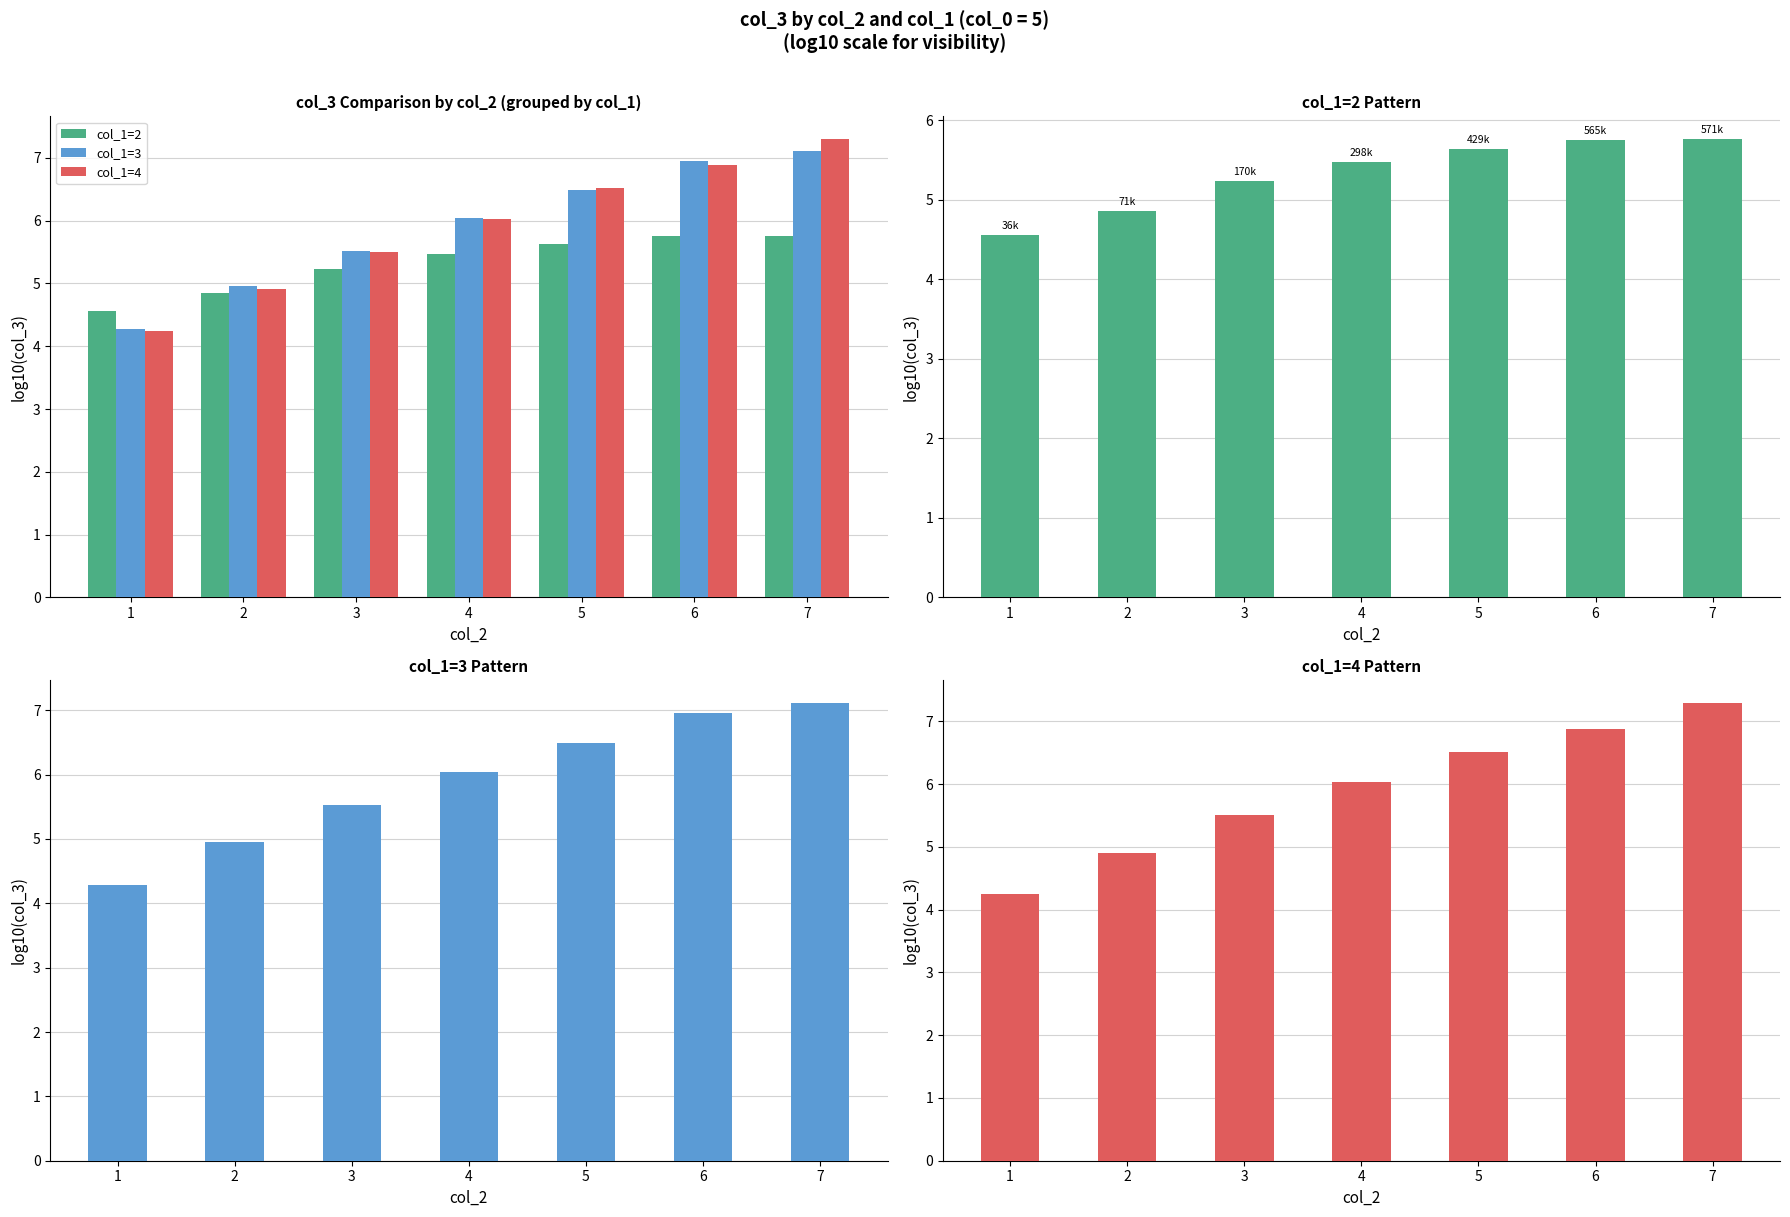

Which has a higher value, 4 or 1?

4